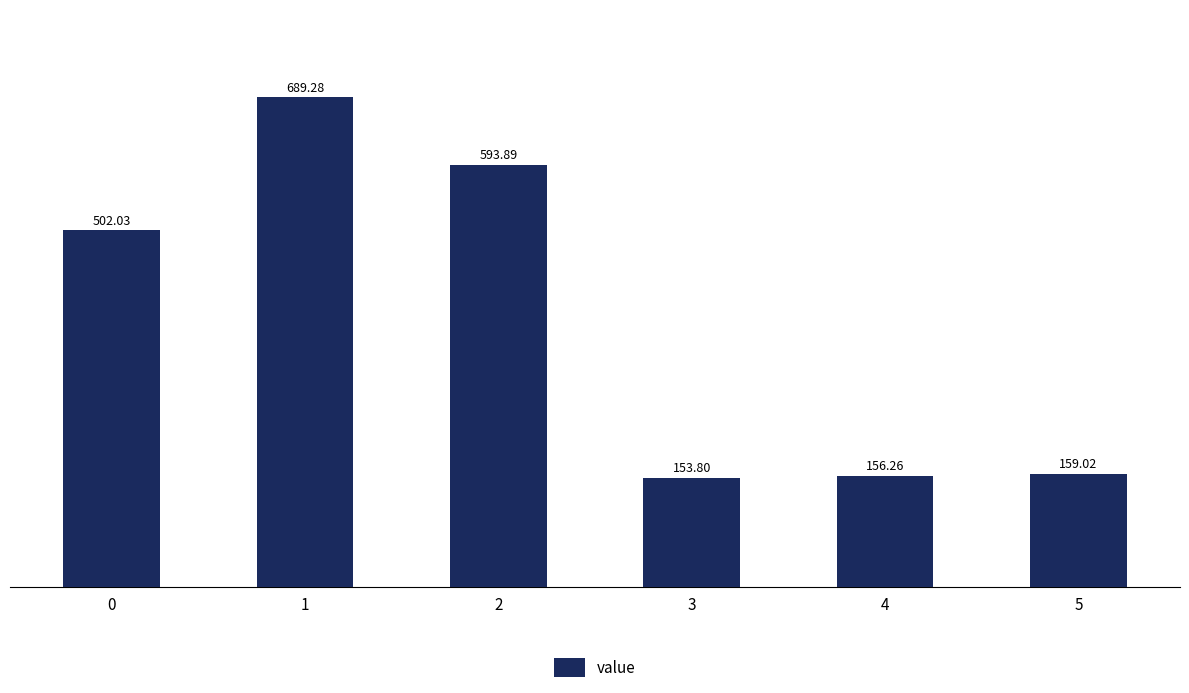

Is it true that the value at 1 is 1153.7?

False